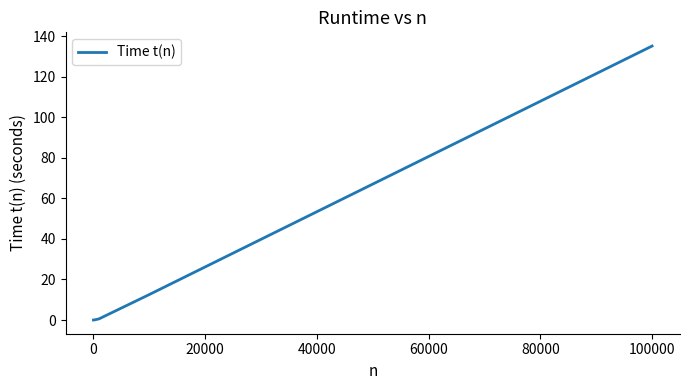

What is the average value?

29.7